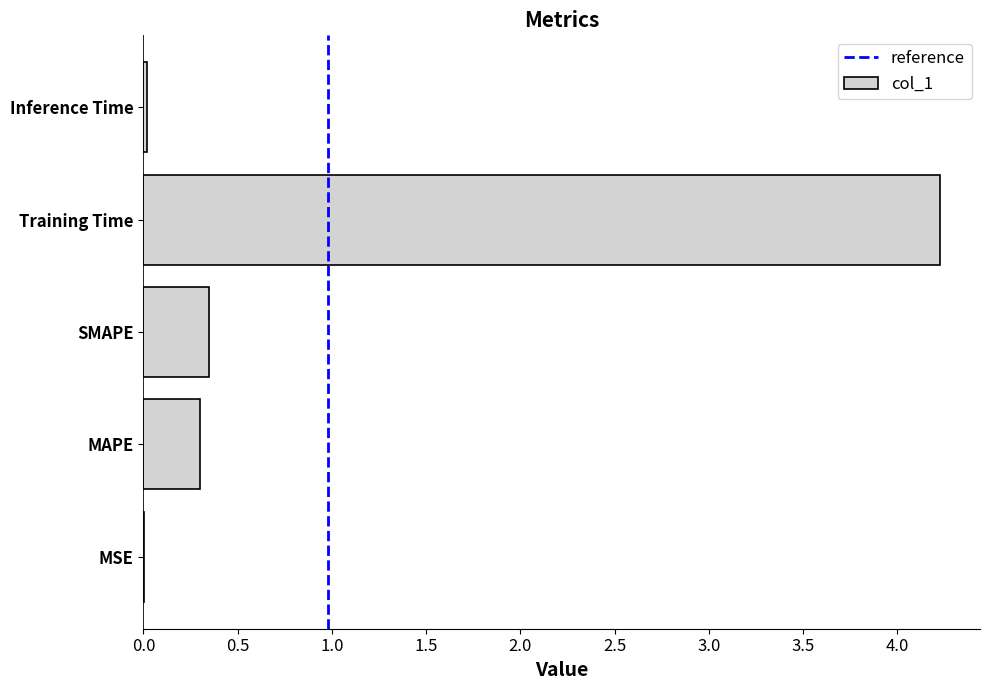

At which category does the chart reach its peak across all series?

Training Time